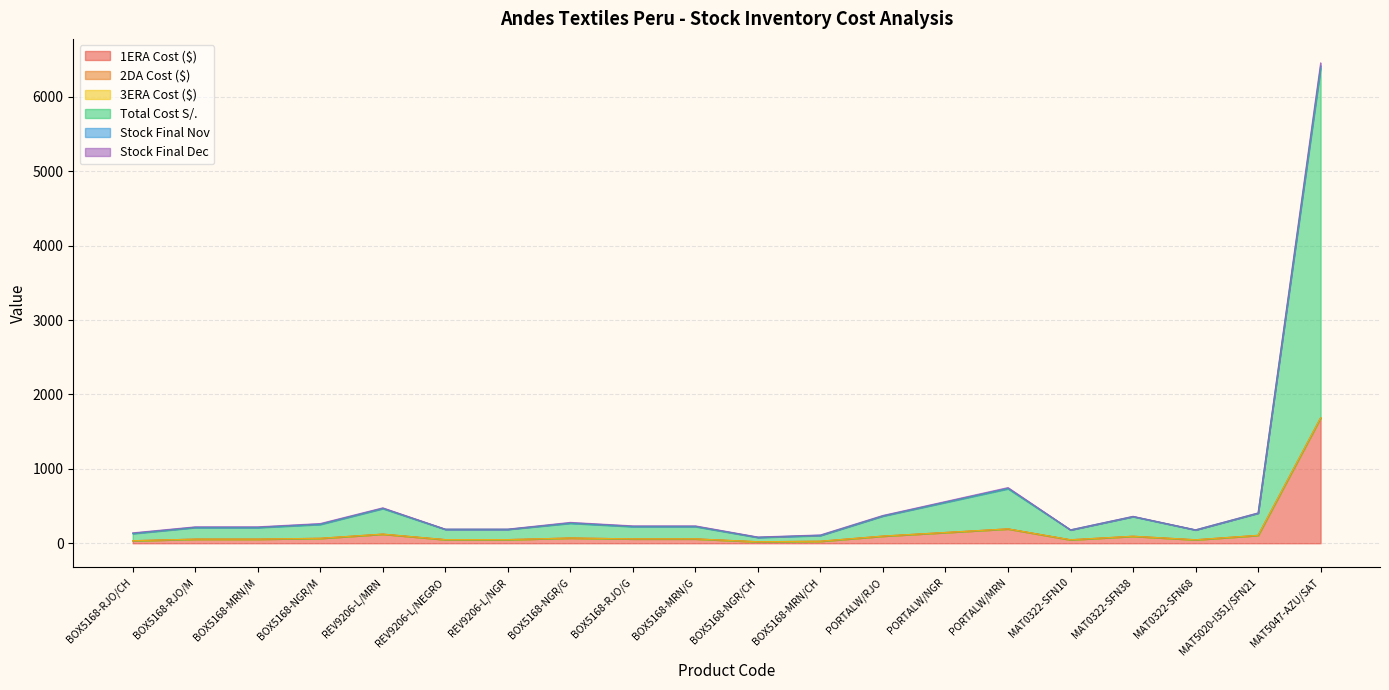

True or false: 1ERA Cost ($) and 3ERA Cost ($) cross at least once.

False